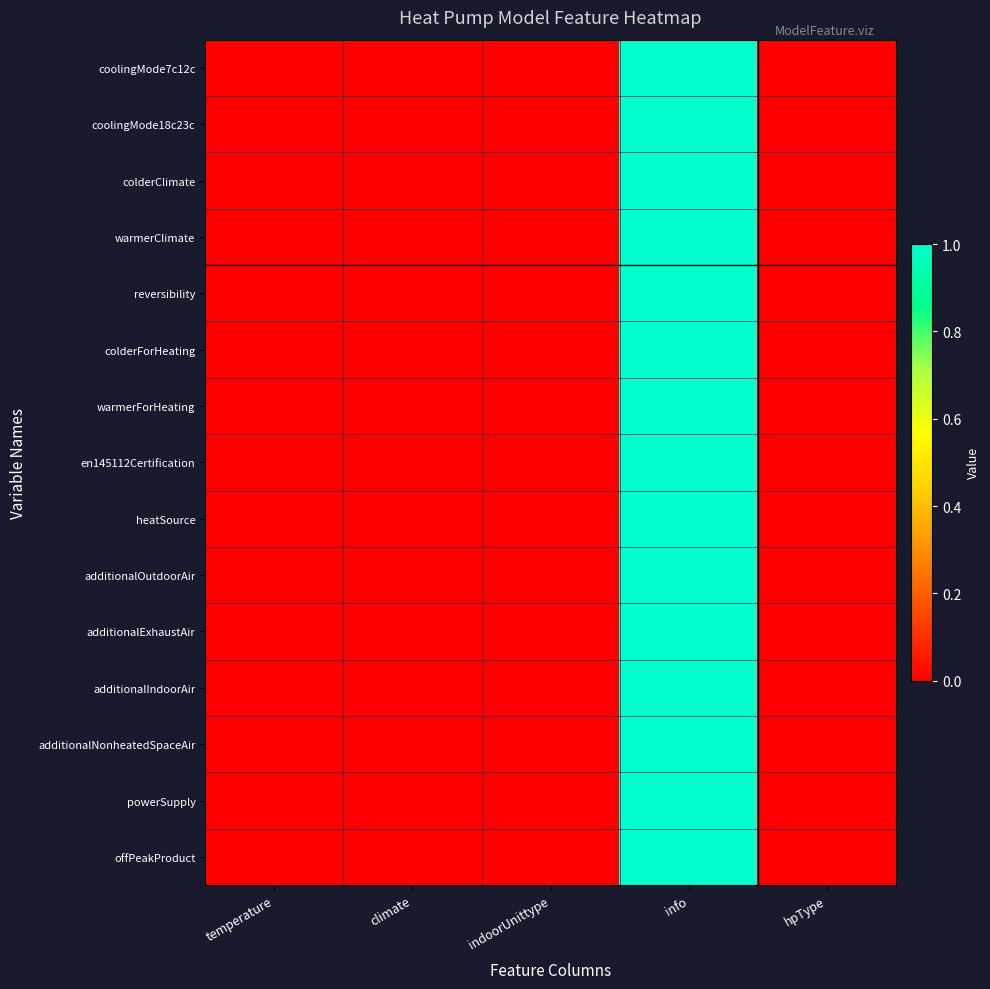

Reading left to right, extract all data points from this chart.

coolingMode7c12c: temperature=0	climate=0	indoorUnittype=0	info=1	hpType=0
coolingMode18c23c: temperature=0	climate=0	indoorUnittype=0	info=1	hpType=0
colderClimate: temperature=0	climate=0	indoorUnittype=0	info=1	hpType=0
warmerClimate: temperature=0	climate=0	indoorUnittype=0	info=1	hpType=0
reversibility: temperature=0	climate=0	indoorUnittype=0	info=1	hpType=0
colderForHeating: temperature=0	climate=0	indoorUnittype=0	info=1	hpType=0
warmerForHeating: temperature=0	climate=0	indoorUnittype=0	info=1	hpType=0
en145112Certification: temperature=0	climate=0	indoorUnittype=0	info=1	hpType=0
heatSource: temperature=0	climate=0	indoorUnittype=0	info=1	hpType=0
additionalOutdoorAir: temperature=0	climate=0	indoorUnittype=0	info=1	hpType=0
additionalExhaustAir: temperature=0	climate=0	indoorUnittype=0	info=1	hpType=0
additionalIndoorAir: temperature=0	climate=0	indoorUnittype=0	info=1	hpType=0
additionalNonheatedSpaceAir: temperature=0	climate=0	indoorUnittype=0	info=1	hpType=0
powerSupply: temperature=0	climate=0	indoorUnittype=0	info=1	hpType=0
offPeakProduct: temperature=0	climate=0	indoorUnittype=0	info=1	hpType=0